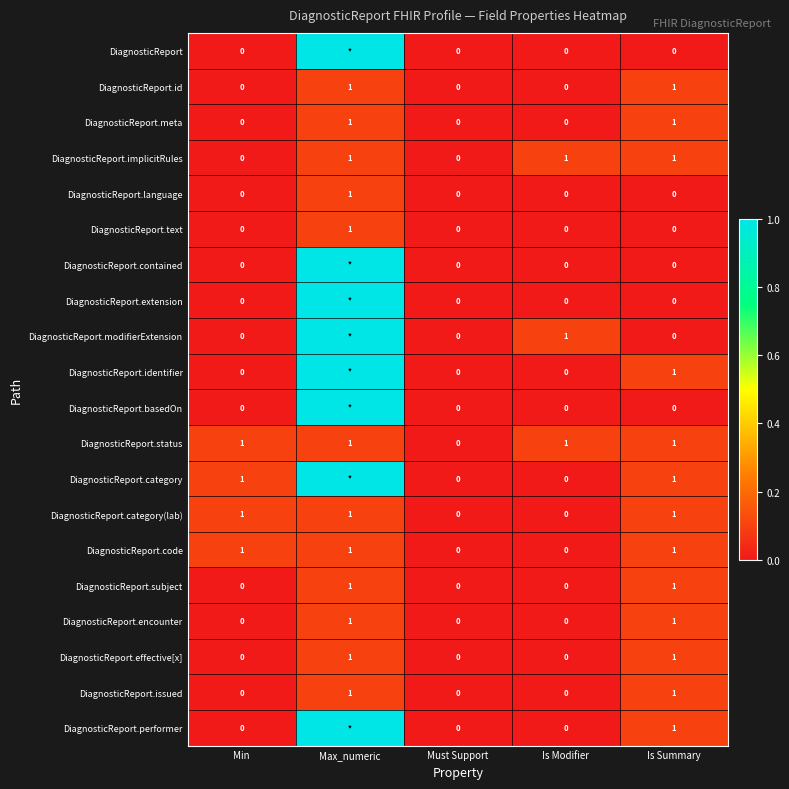

Between Min and Must Support, which is larger?

Min